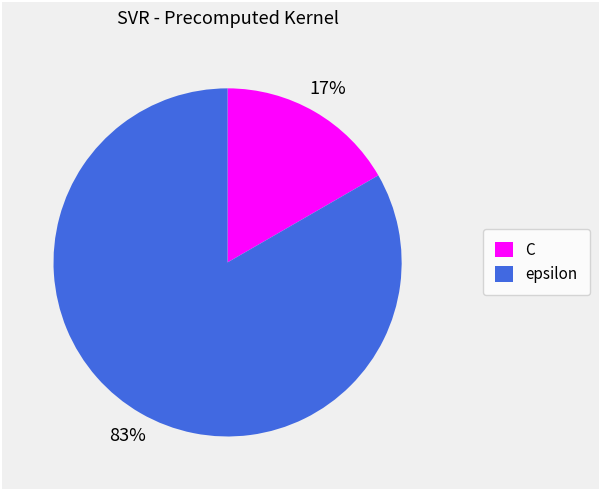

What percentage is the epsilon slice, to the nearest percent?

83%